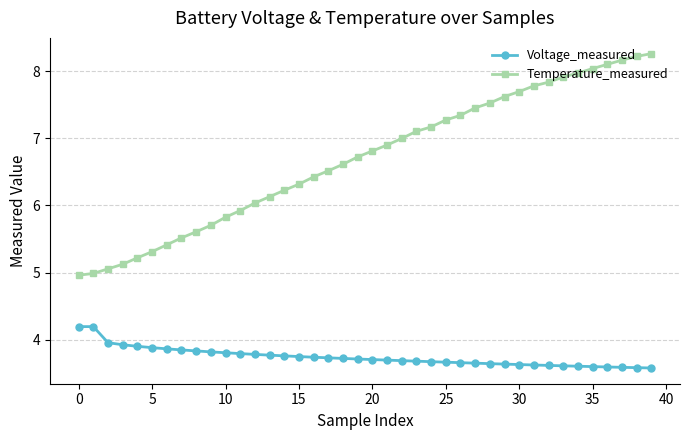

Does the chart display data point markers on the line(s)?

Yes